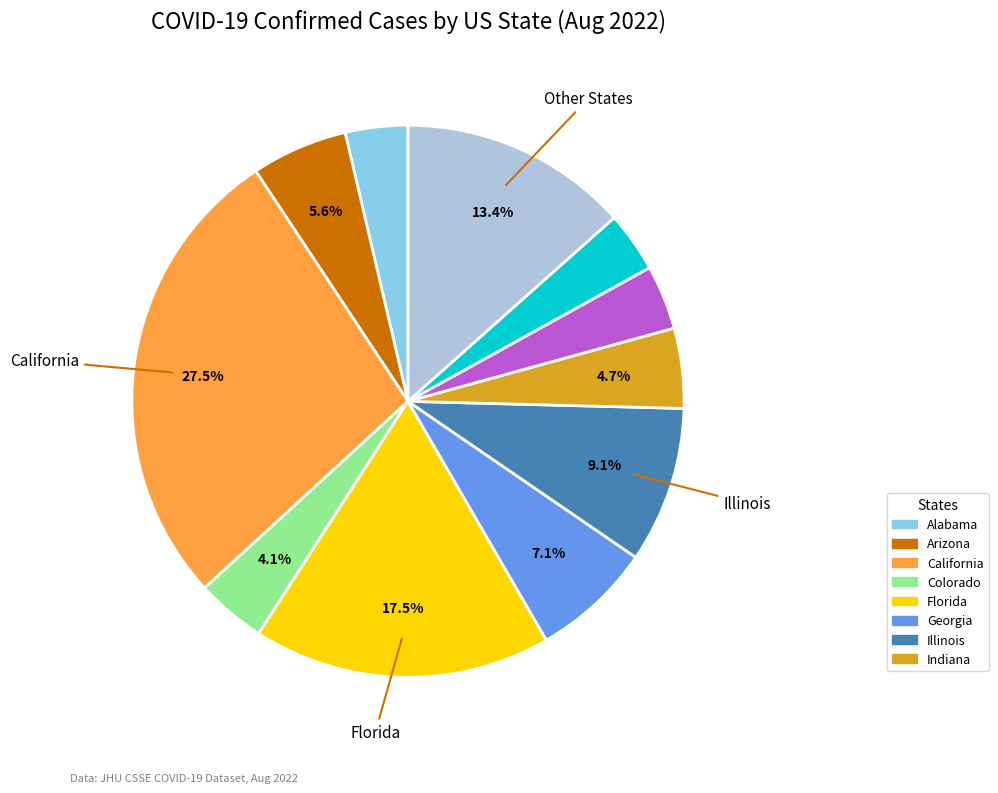

Is there a majority slice in this chart?

No